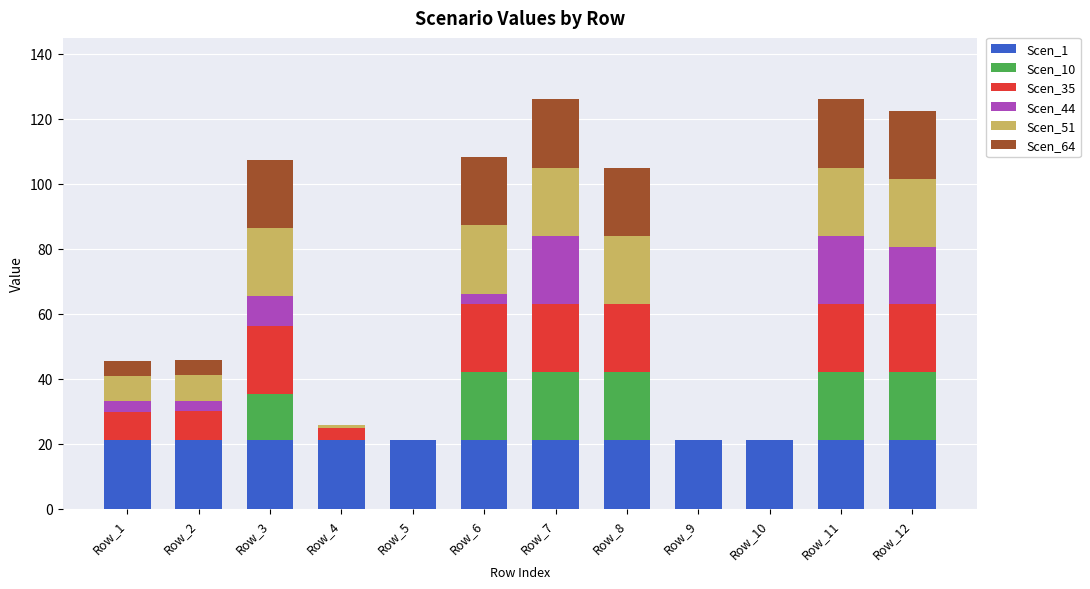

What is the maximum value for Scen_1?

21.0